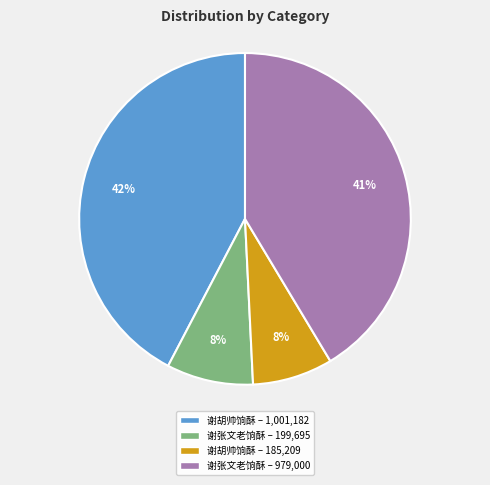

Is it true that 谢张文老饷酥 – 979,000 is 41% of the pie?

True